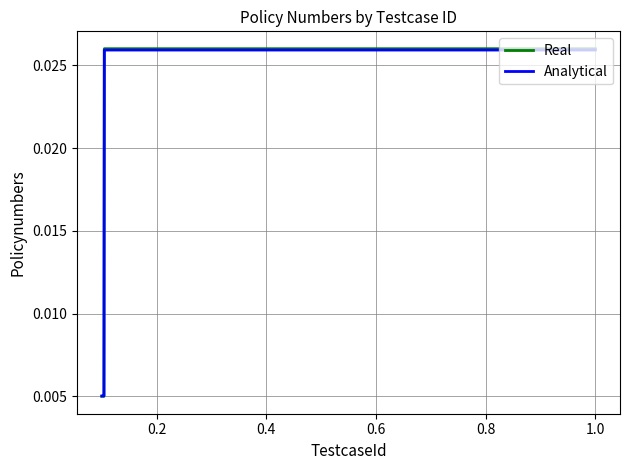

Which series has the widest spread of values?

Real